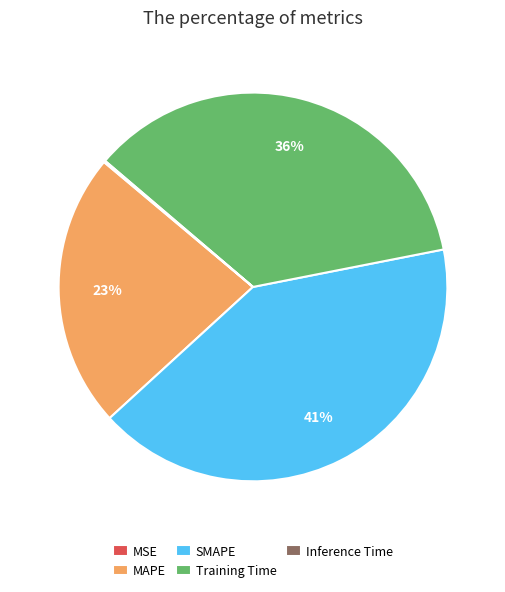

To the nearest percent, what is the combined percentage of MAPE and SMAPE?

64%